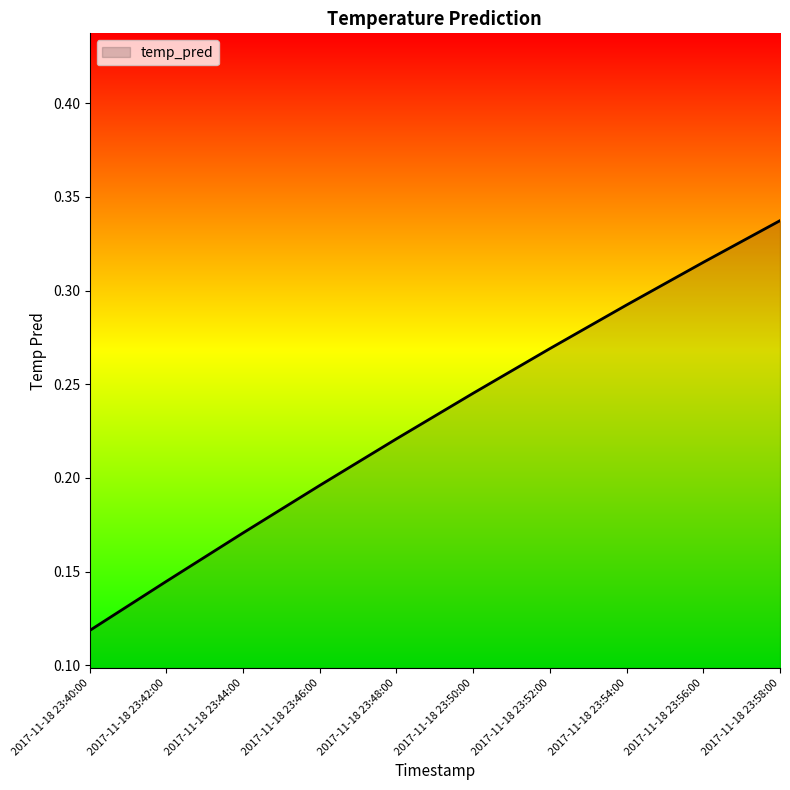

What is the change in value from 2017-11-18 23:42:00 to 2017-11-18 23:48:00?

+0.1